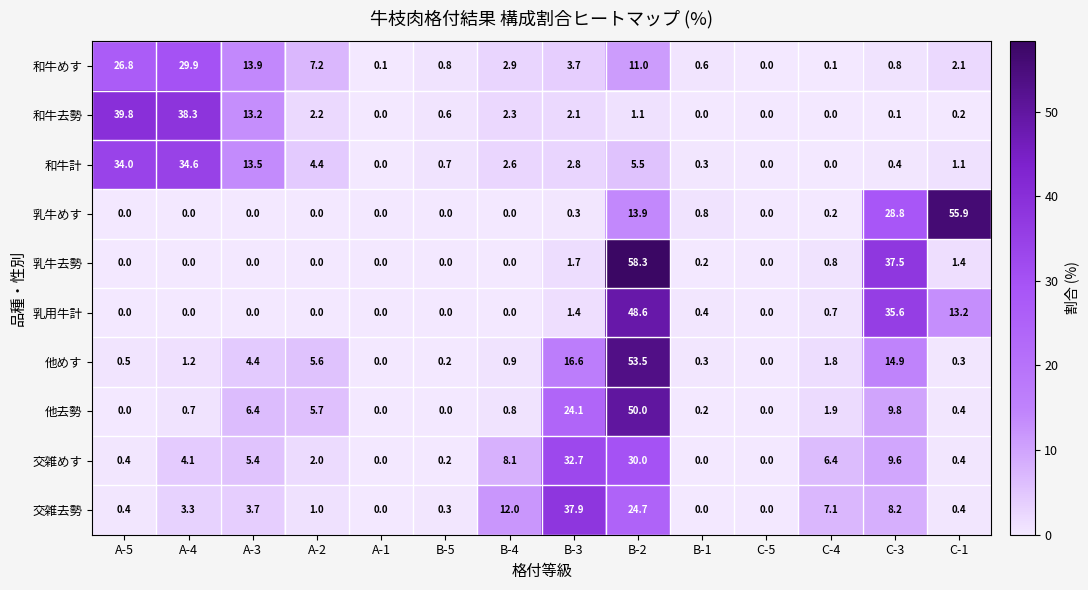

The 和牛計 series shows 0.4 at C-3. True or false?

True